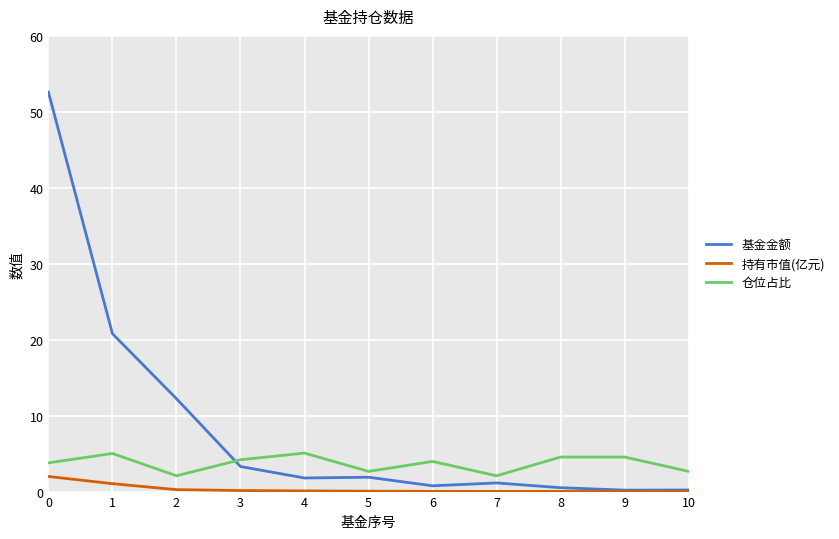

What are all the series names shown in the legend?

基金金额, 持有市值(亿元), 仓位占比